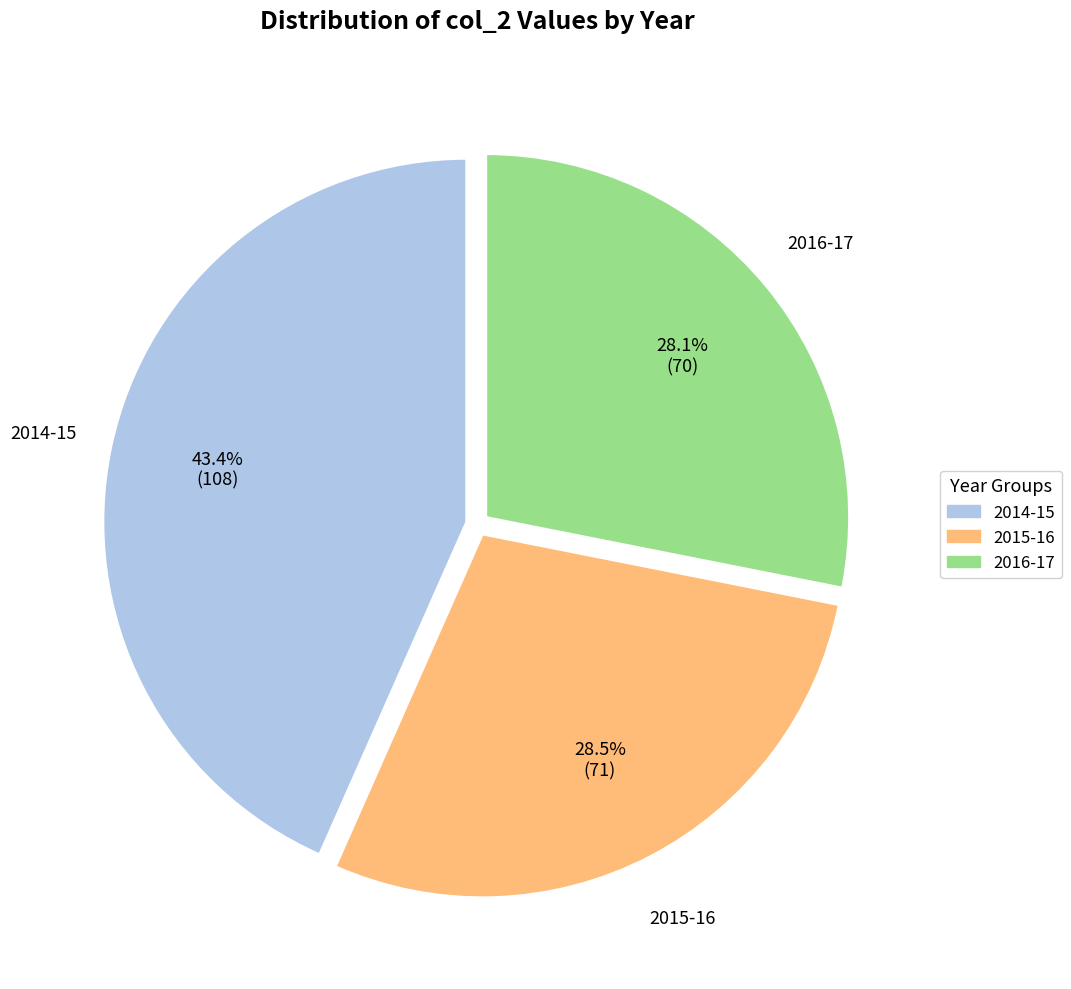

Which category has the biggest portion of the pie?

2014-15